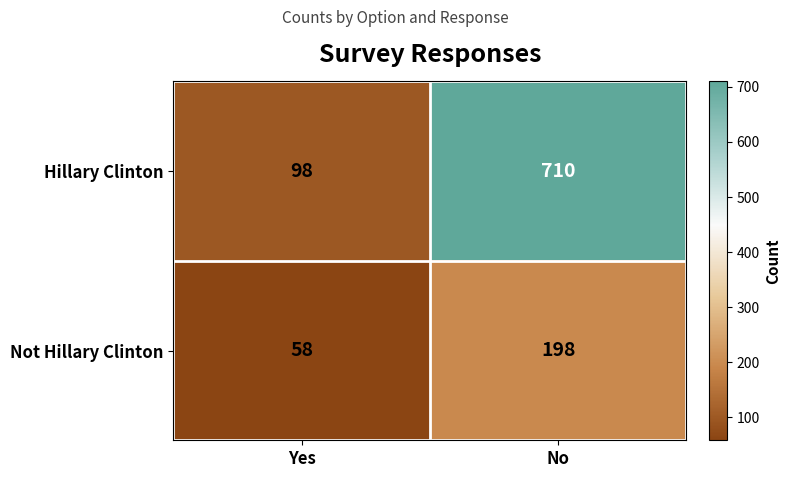

At how many categories does at least one series exceed 488?

1